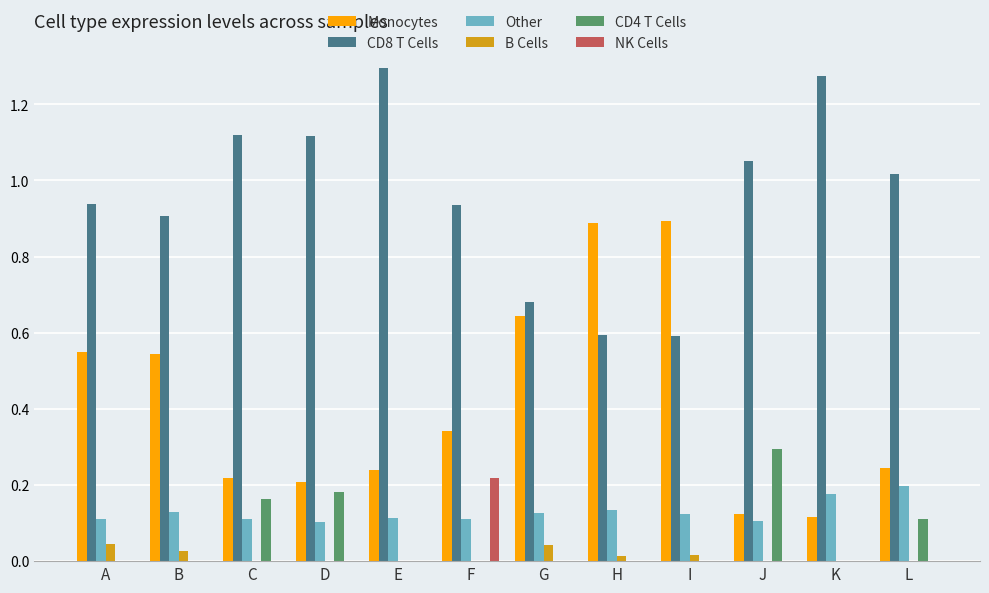

What is the total value across all series at D?

1.6